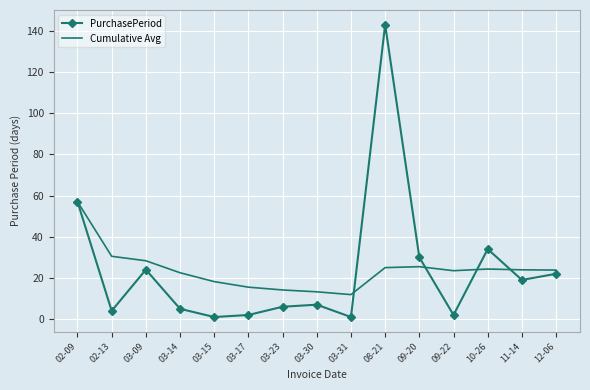

Which category has the highest value in the PurchasePeriod series?

08-21